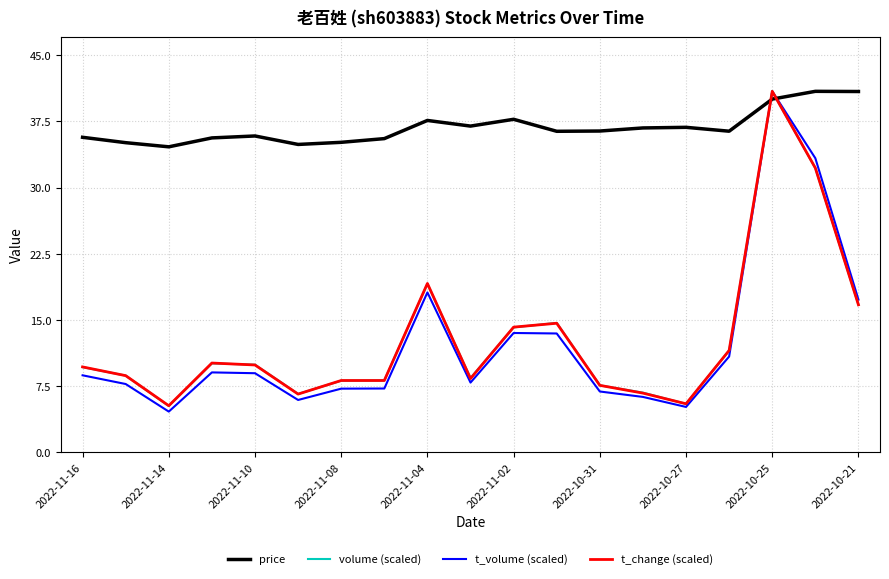

What is the maximum value shown in the chart?

40.9